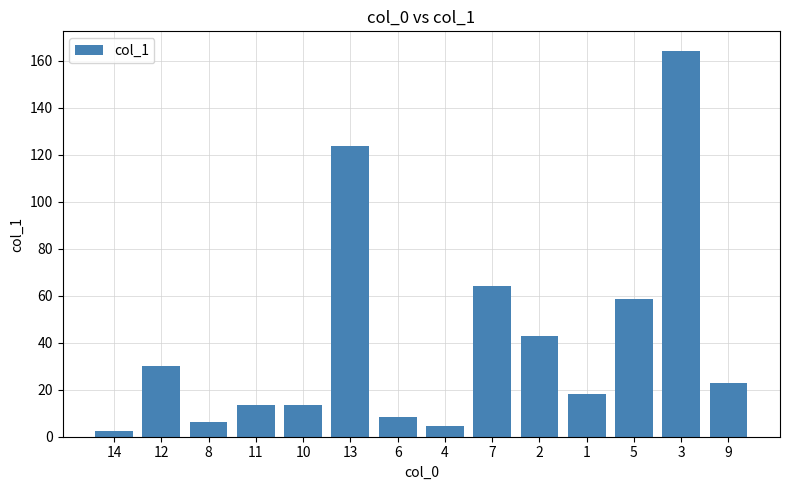

What is the minimum value shown in the chart?

2.4